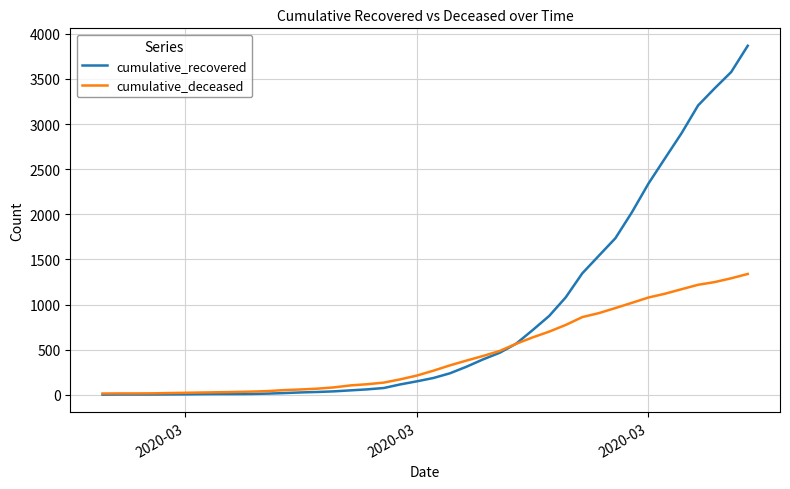

Which series has the largest total across all categories?

cumulative_recovered